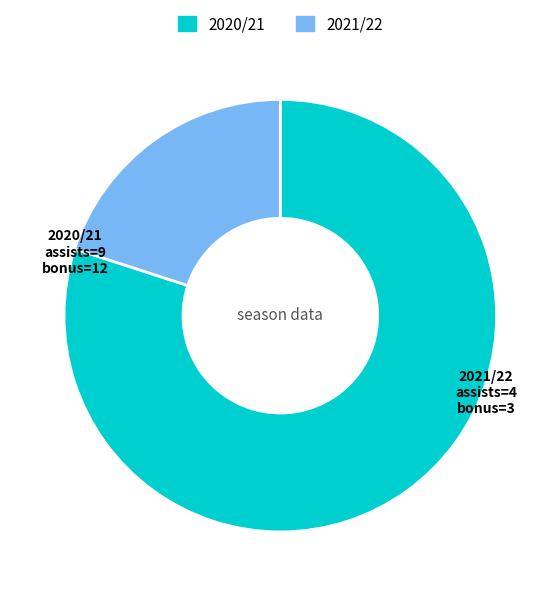

Is there a majority slice in this chart?

Yes